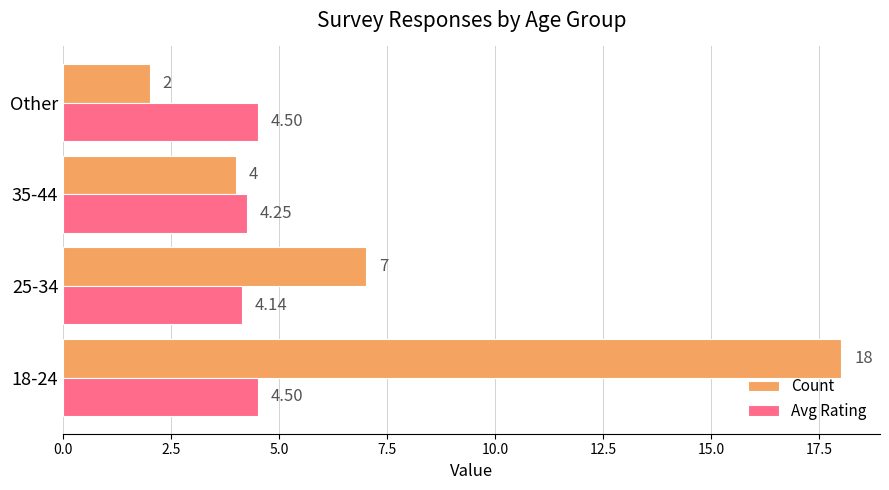

How many data points in Count are less than 7?

2